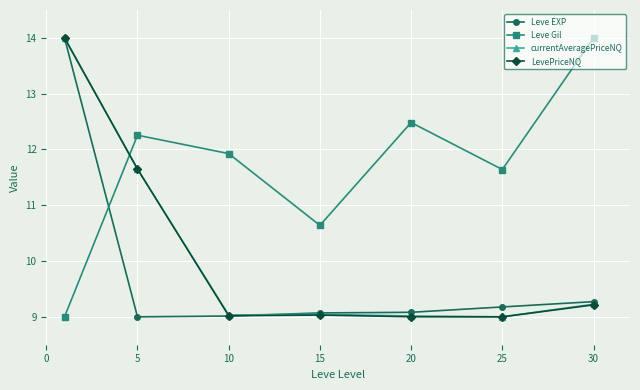

Which series has the largest total across all categories?

Leve Gil